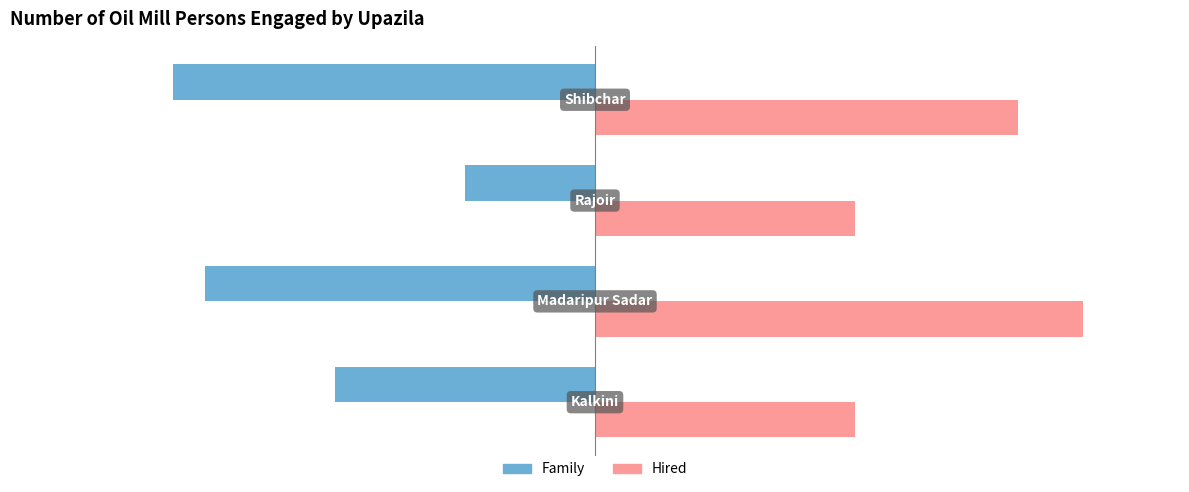

How many Hired values are between 8 and 15?

4